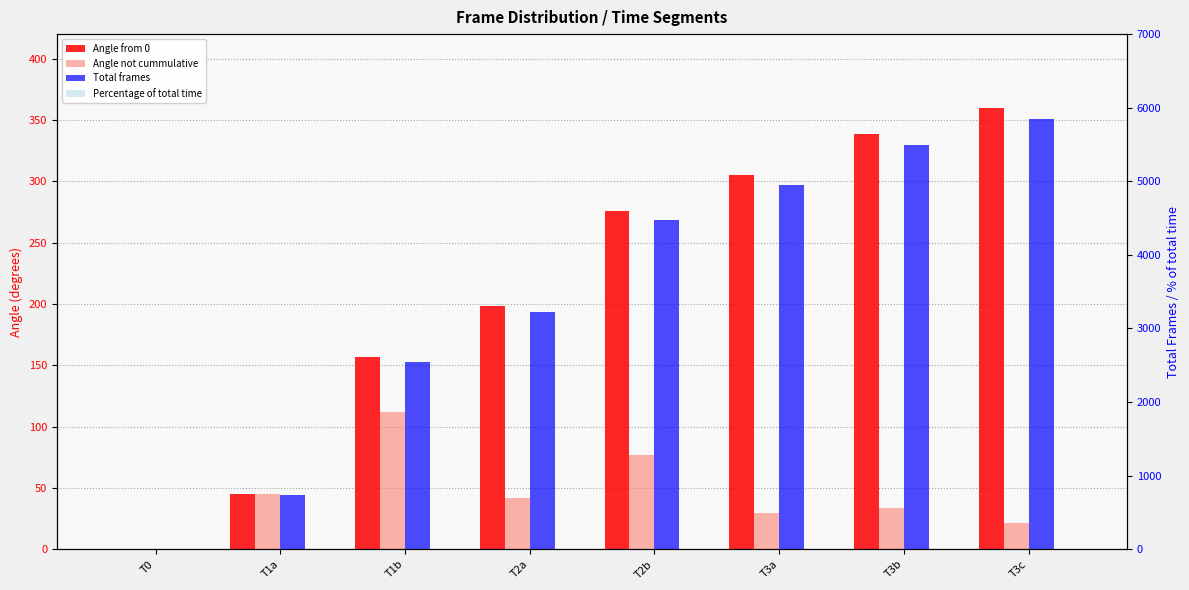

Which category has the lowest value in the Percentage of total time series?

T0